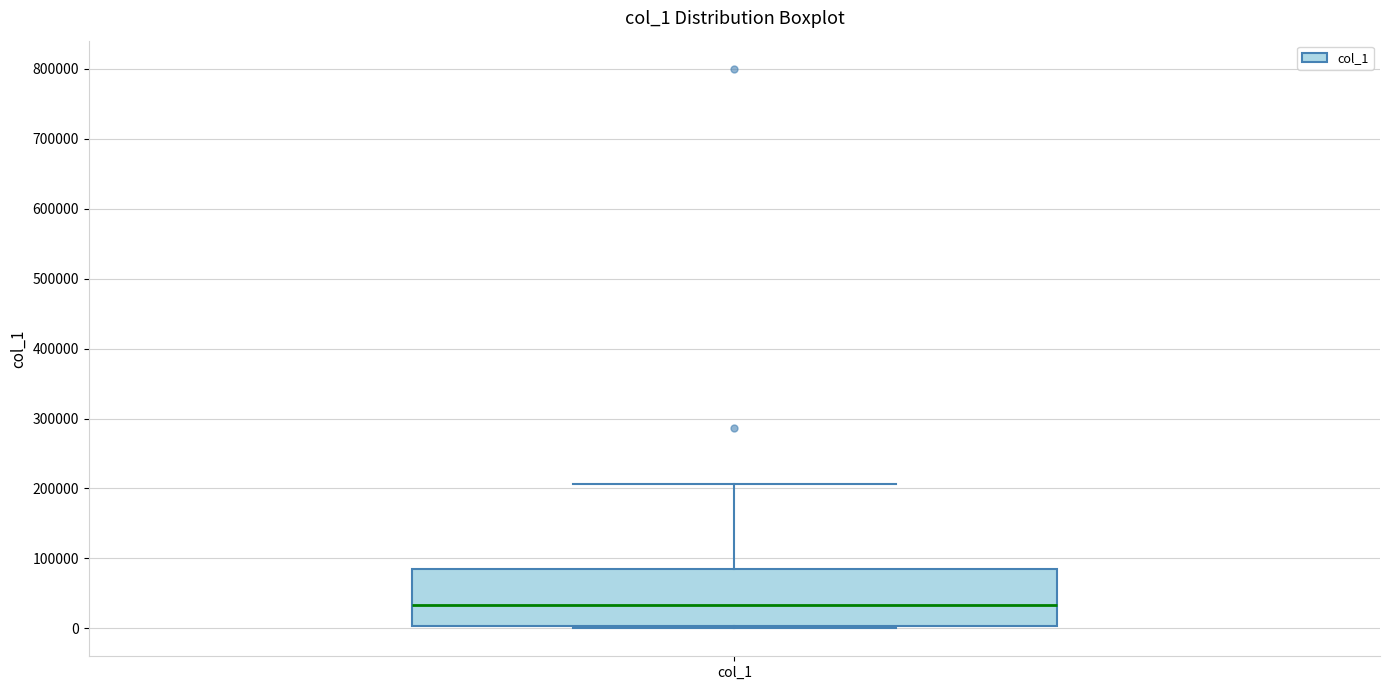

Read this box plot against the y-axis: the position of the median line, the range covered by the box, and the ends of both whiskers. The values are not printed on the chart, so give them approximately, as read against the axis.

median 30000, box 0 to 90000, whiskers 0 to 210000